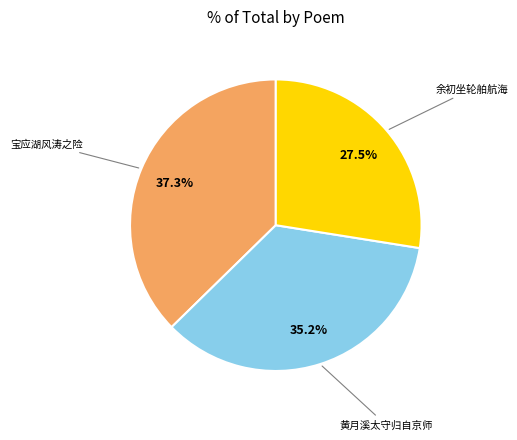

Does any single category account for the majority?

No